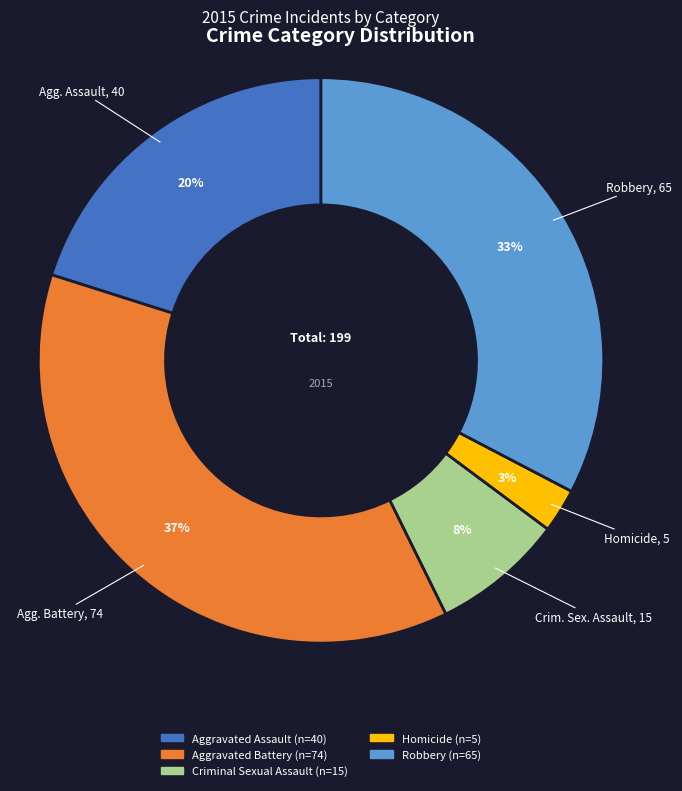

Rank the categories by value from lowest to highest.

Homicide, Criminal Sexual Assault, Aggravated Assault, Robbery, Aggravated Battery